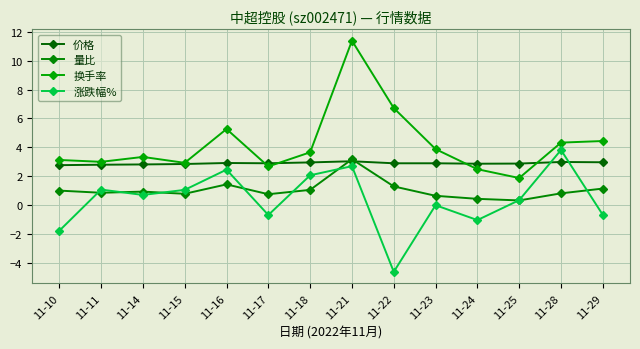

Is it true that 涨跌幅% equals 1.3 at 11-21?

False